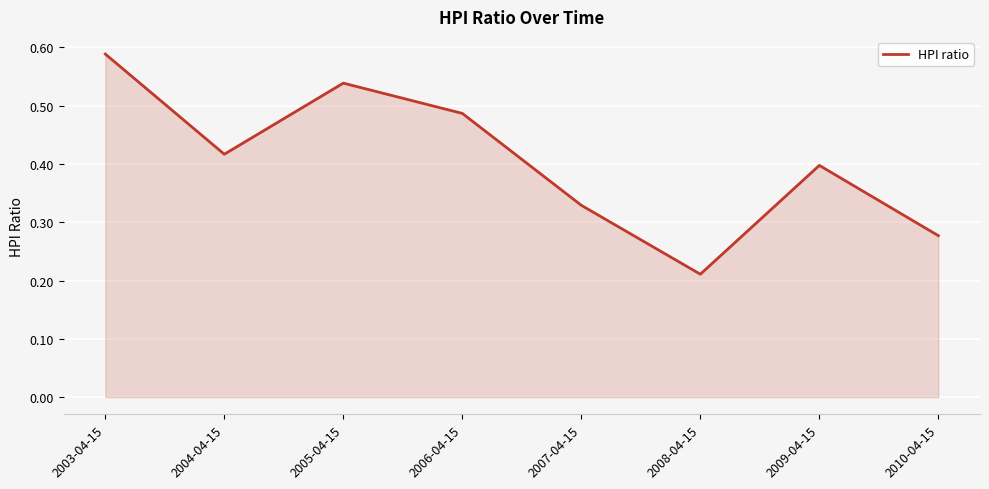

At which label is the value closest to 0?

2008-04-15